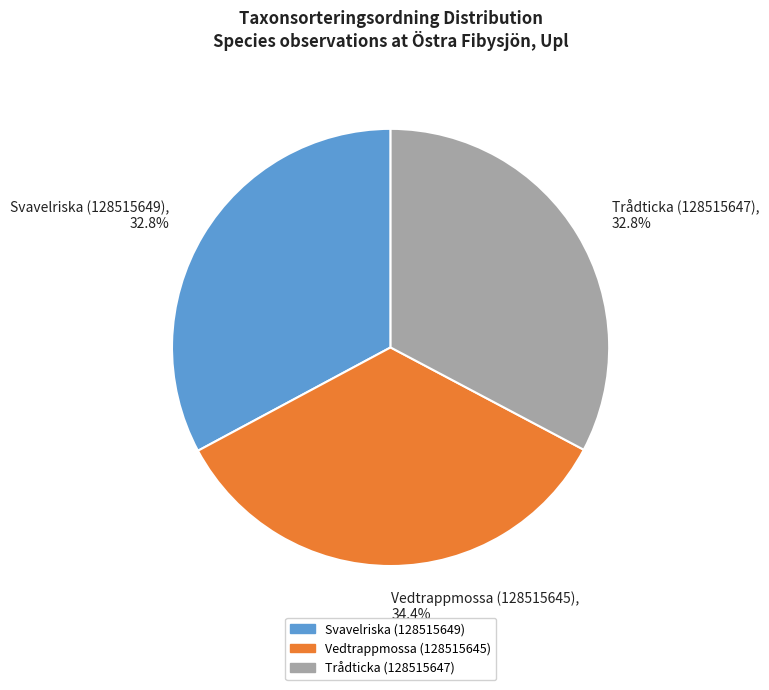

What portion of the pie excludes Svavelriska (128515649)?

67.2%